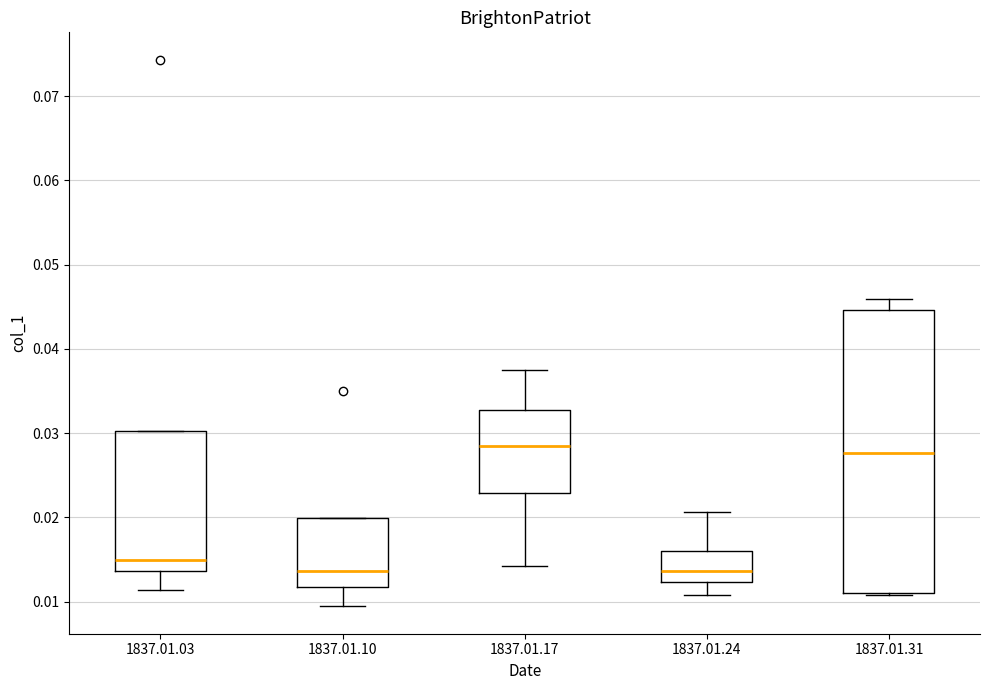

Where does the median line of the box for 1837.01.10 sit on the y-axis? The values are not printed on the chart, so give them approximately, as read against the axis.

0.014